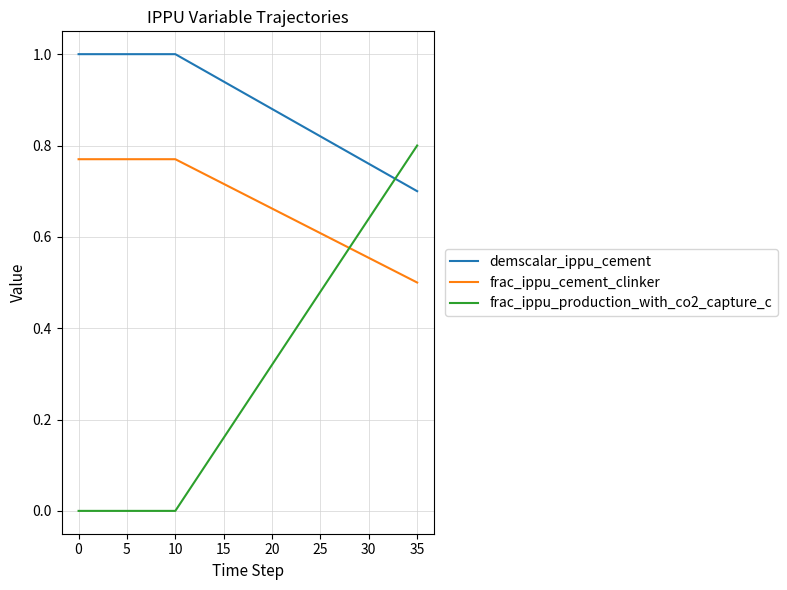

Which series has the largest range (max minus min)?

frac_ippu_production_with_co2_capture_c